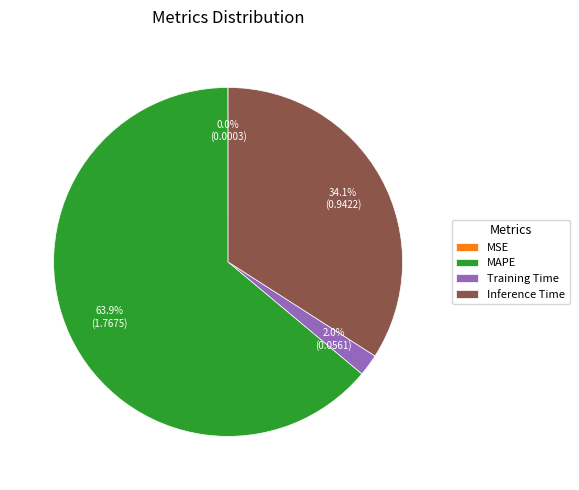

Between MAPE and Inference Time, which is larger?

MAPE